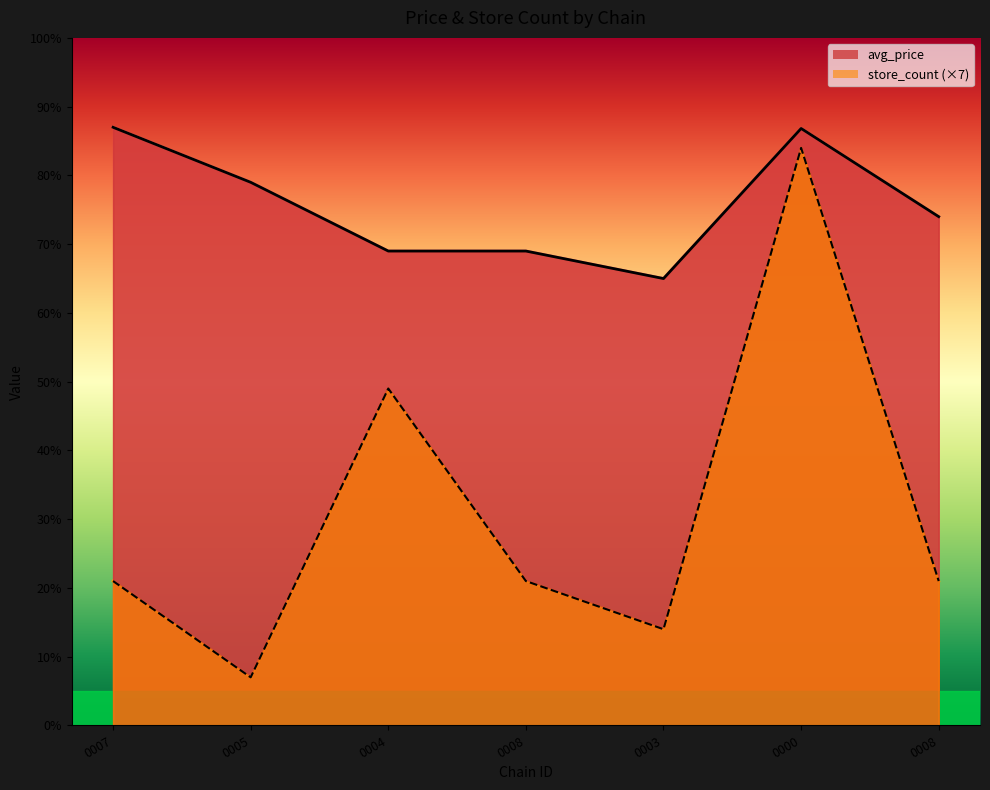

Rank the categories by store_count value from lowest to highest.

0005, 0003, 0007, 0008, 0008, 0004, 0000